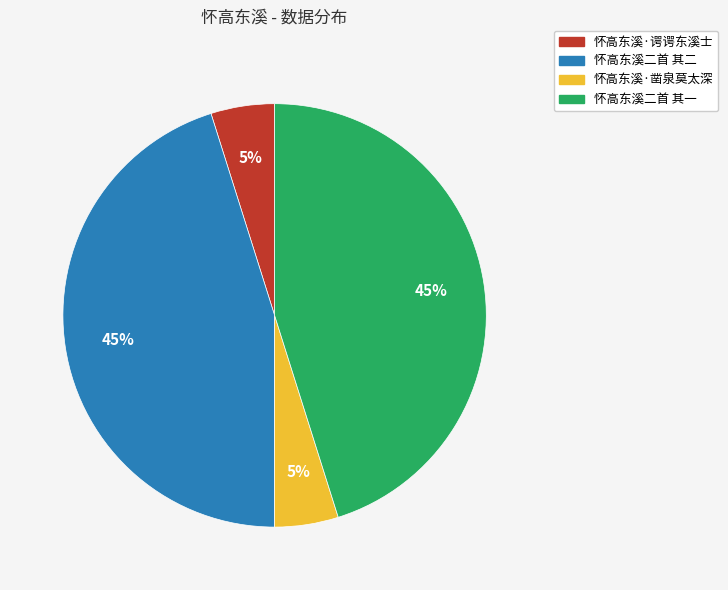

Between 怀高东溪·谔谔东溪士 and 怀高东溪二首 其二, which is larger?

怀高东溪二首 其二